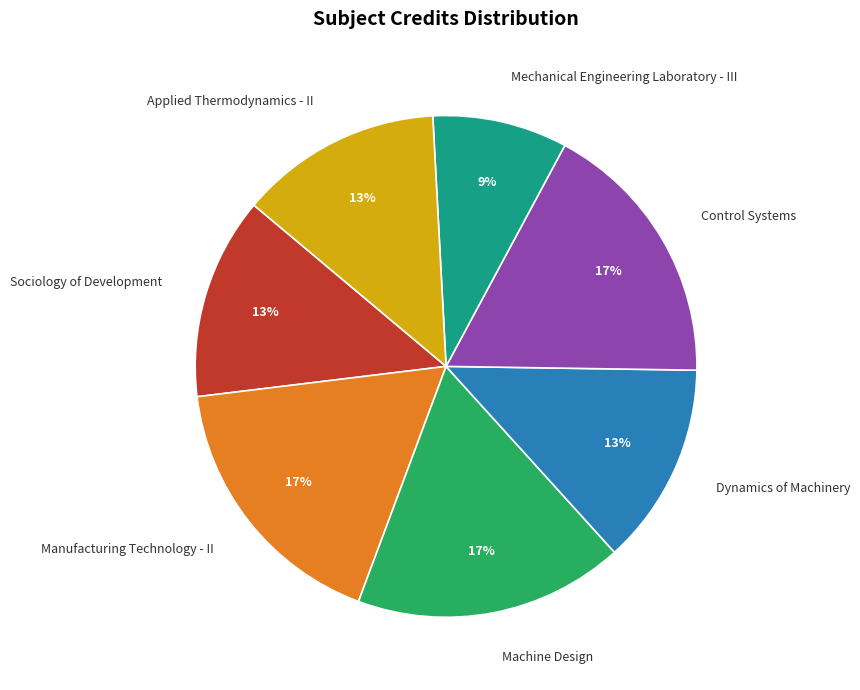

Do Mechanical Engineering Laboratory - III and Control Systems together represent more than half of the pie?

No